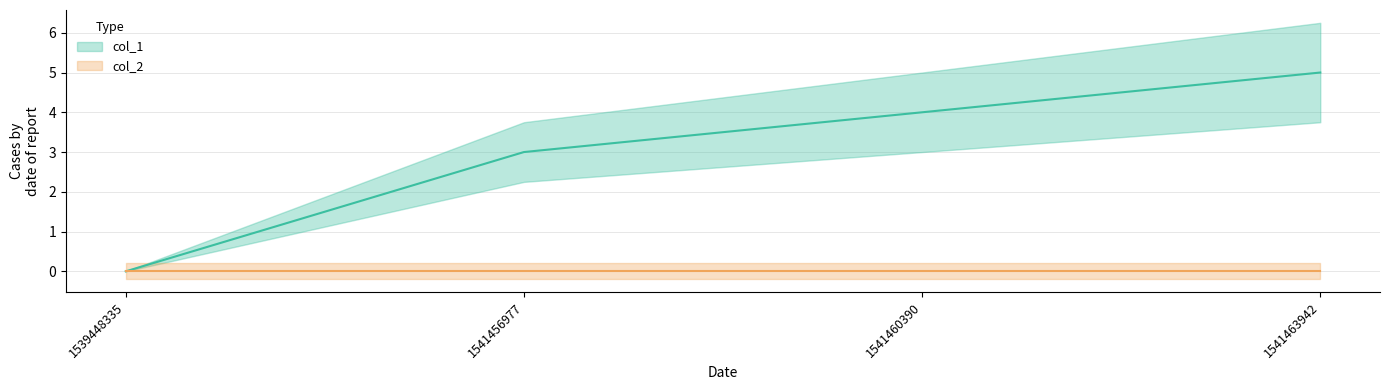

Which category has the highest value across all series?

1541463942